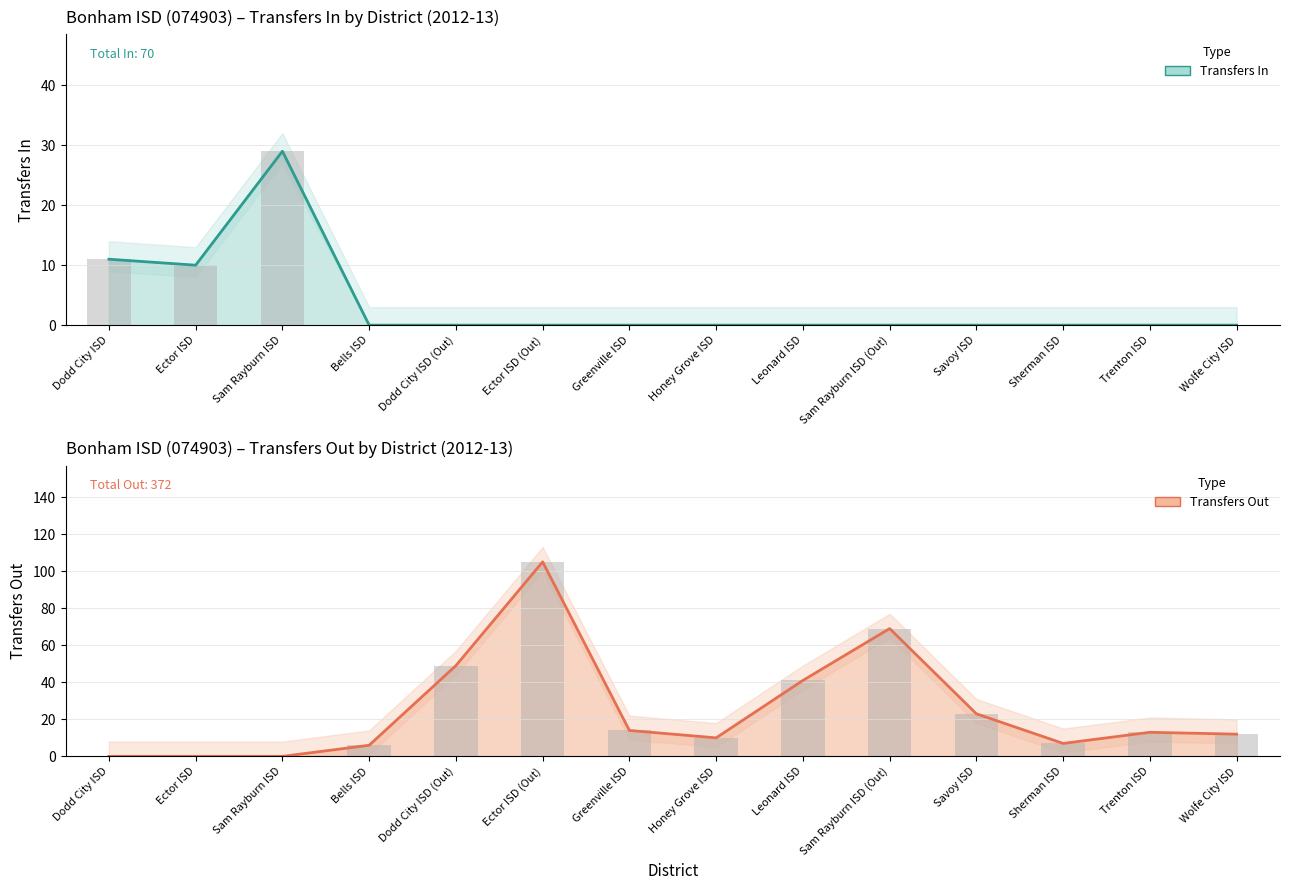

Which category has the highest value in the Transfers In (line) series?

Sam Rayburn ISD